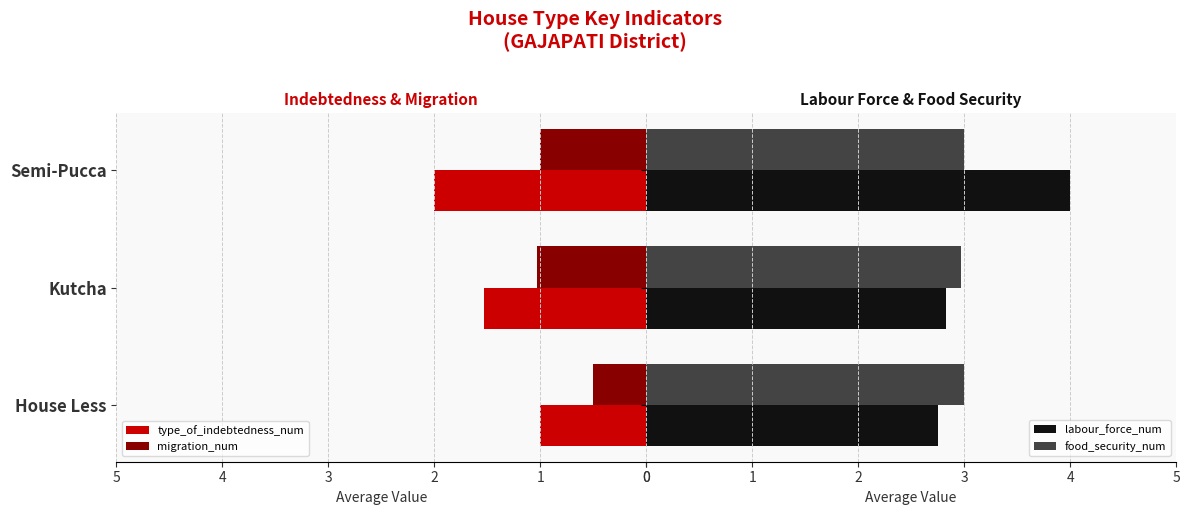

What is the sum of all migration_num values?

2.5